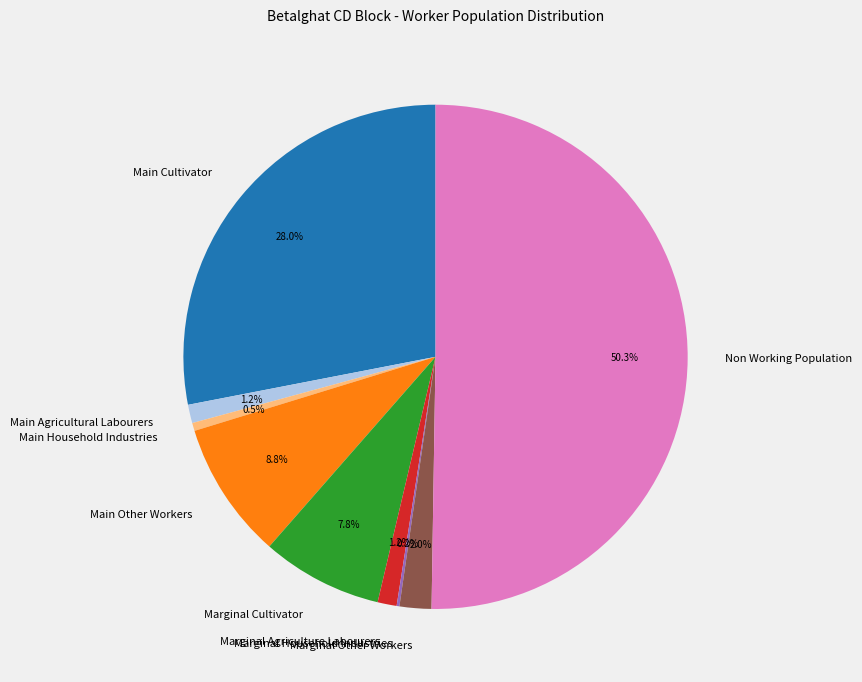

To the nearest percent, what percentage of the pie is Non Working Population?

50%